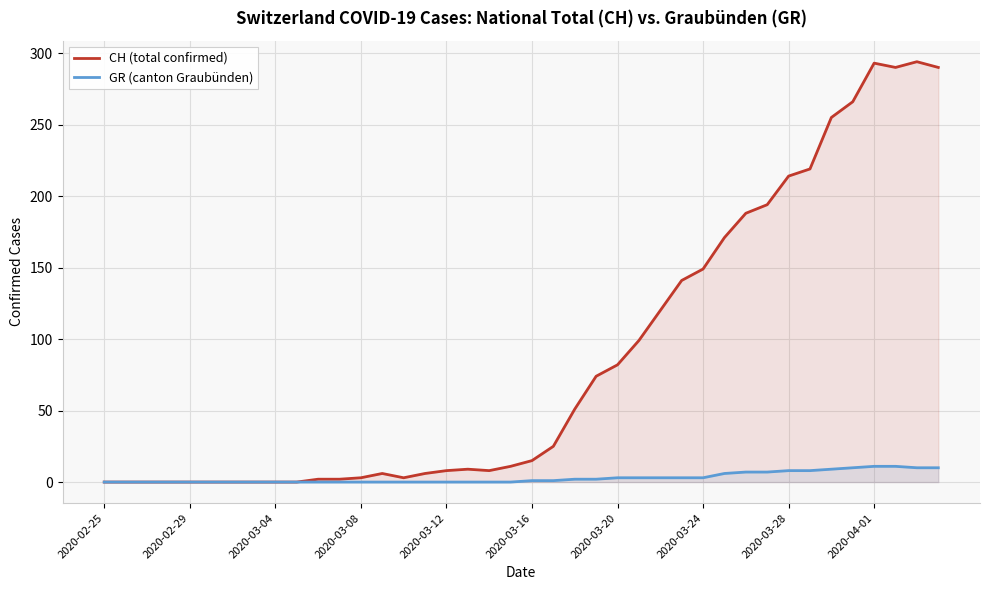

Which series has the largest total across all categories?

CH (total confirmed)